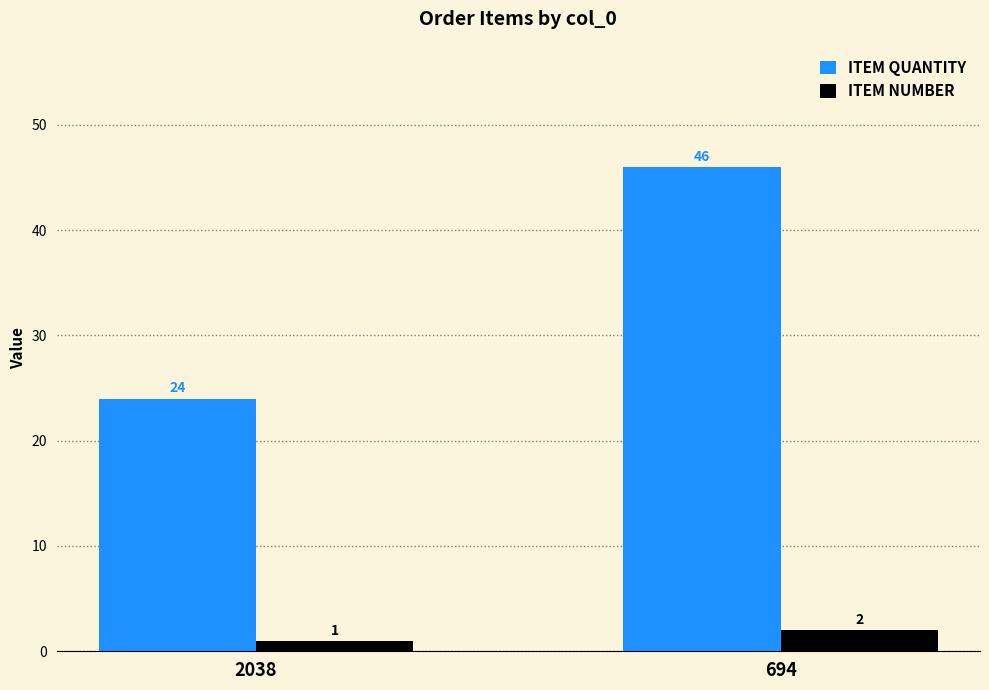

What is the approximate value of ITEM NUMBER at 2038?

1